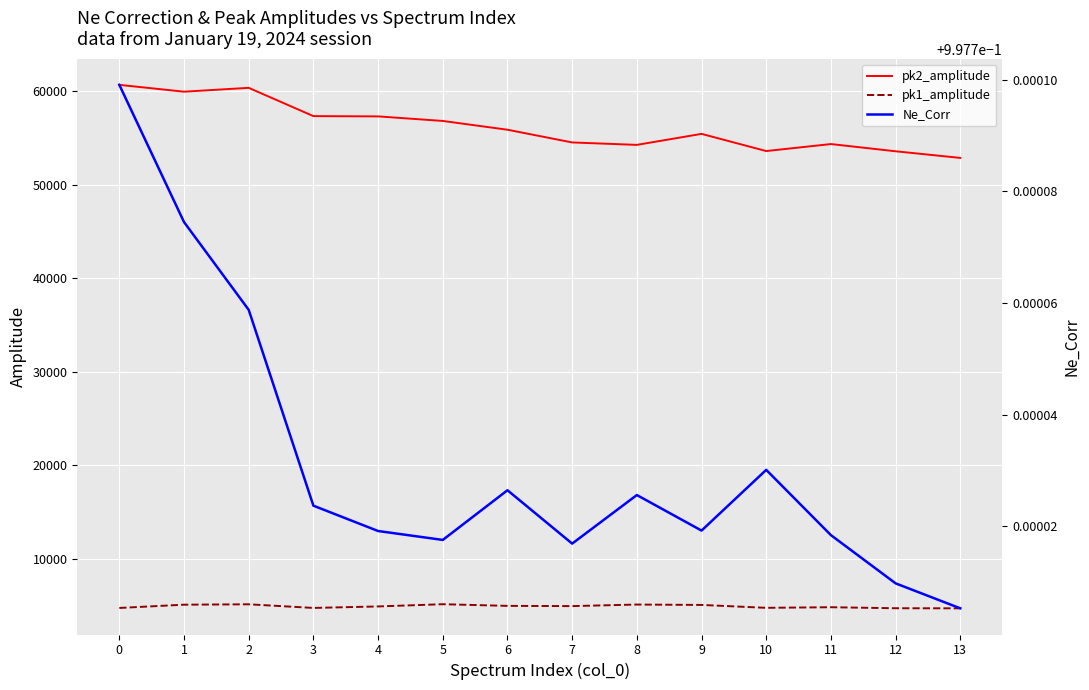

Reading left to right, extract all data points from this chart.

pk2_amplitude: 60695.7	59965.9	60376.7	57354.5	57324.6	56837.1	55898.5	54538.7	54277.8	55454.6	53617.8	54365.9	53593.6	52885.3
pk1_amplitude: 4761.3	5110.3	5152.7	4764.4	4922.8	5162.5	4984.4	4959.3	5126.1	5084.3	4775.1	4840.1	4731.1	4721.5
Ne_Corr: 1.0	1.0	1.0	1.0	1.0	1.0	1.0	1.0	1.0	1.0	1.0	1.0	1.0	1.0